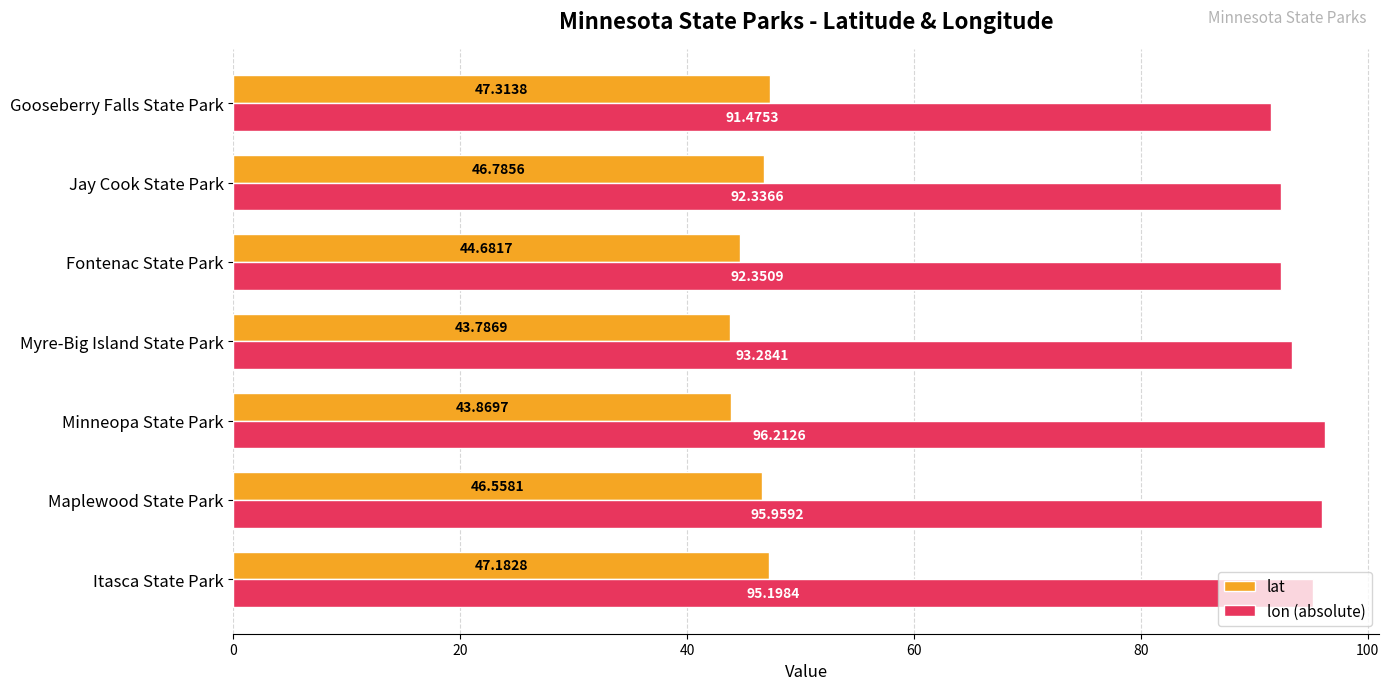

Which series has the largest total across all categories?

lon (absolute)